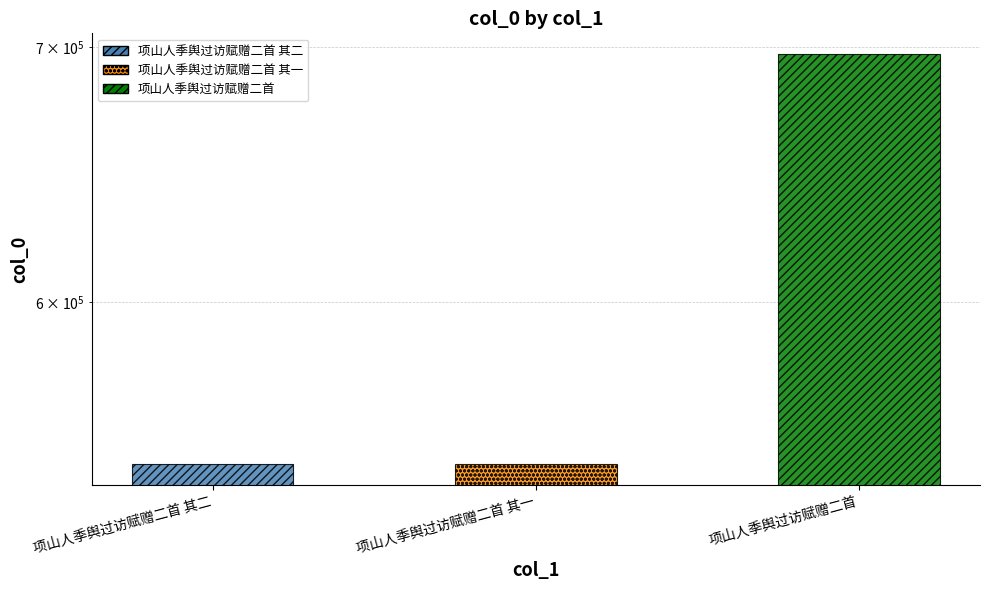

What is the label of the 1st bar from the right?

项山人季舆过访赋赠二首